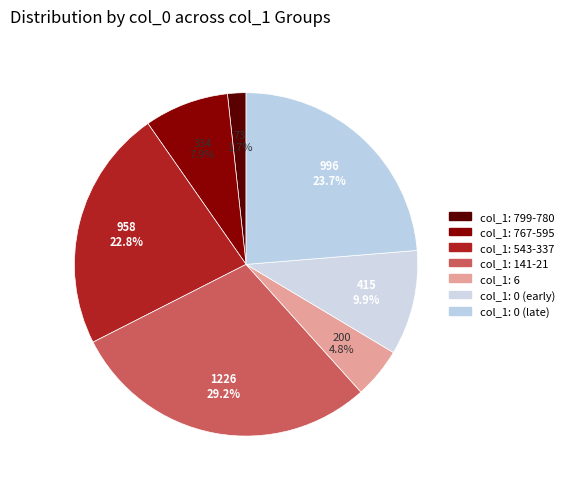

Is there a majority slice in this chart?

No